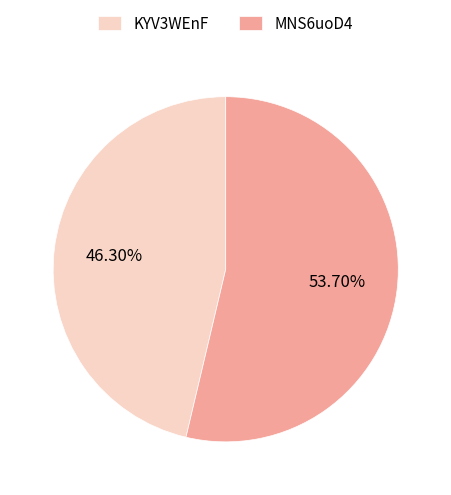

How many segments does this pie chart have?

2